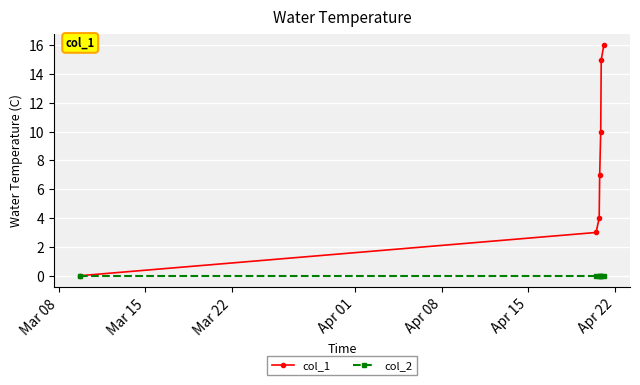

Does the chart display data point markers on the line(s)?

Yes